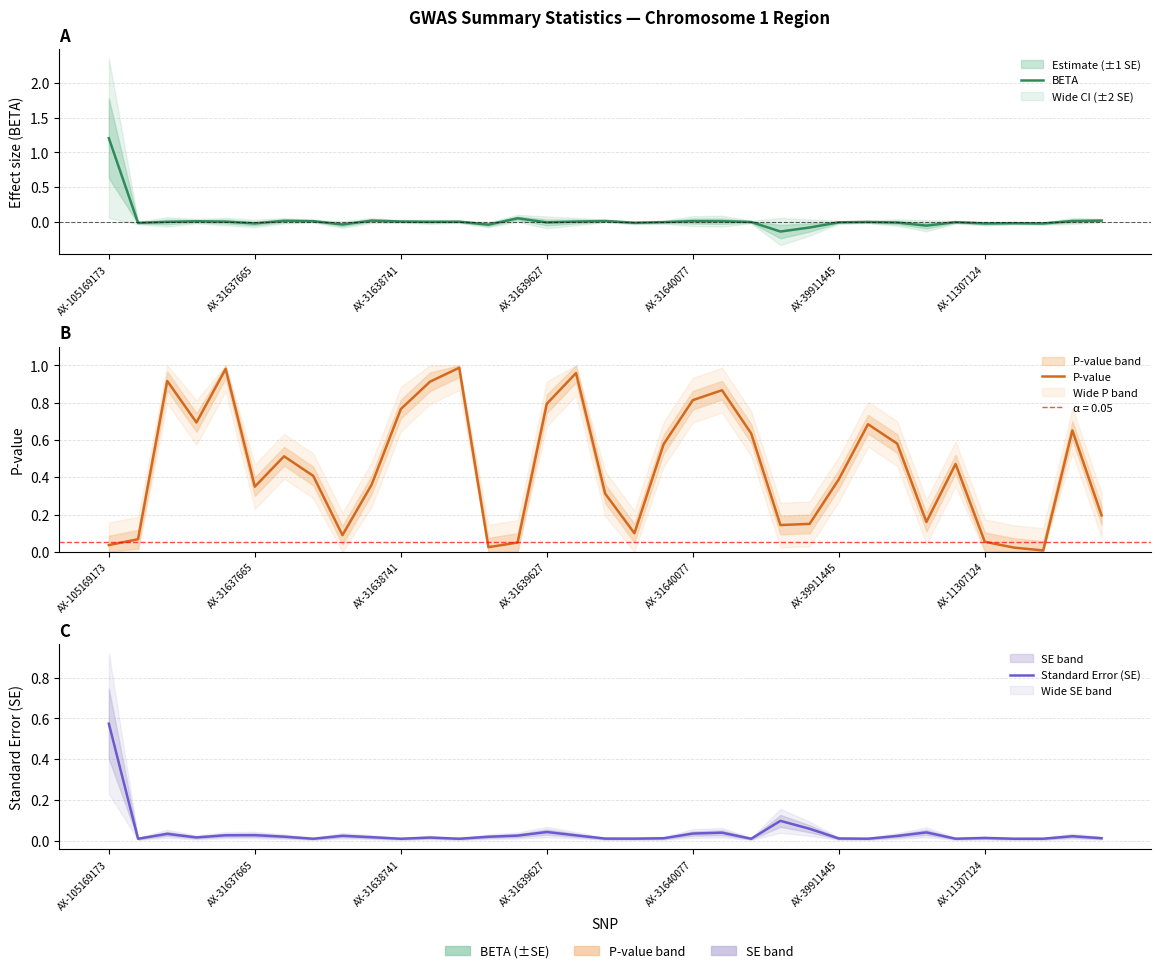

Which series has the largest range (max minus min)?

BETA